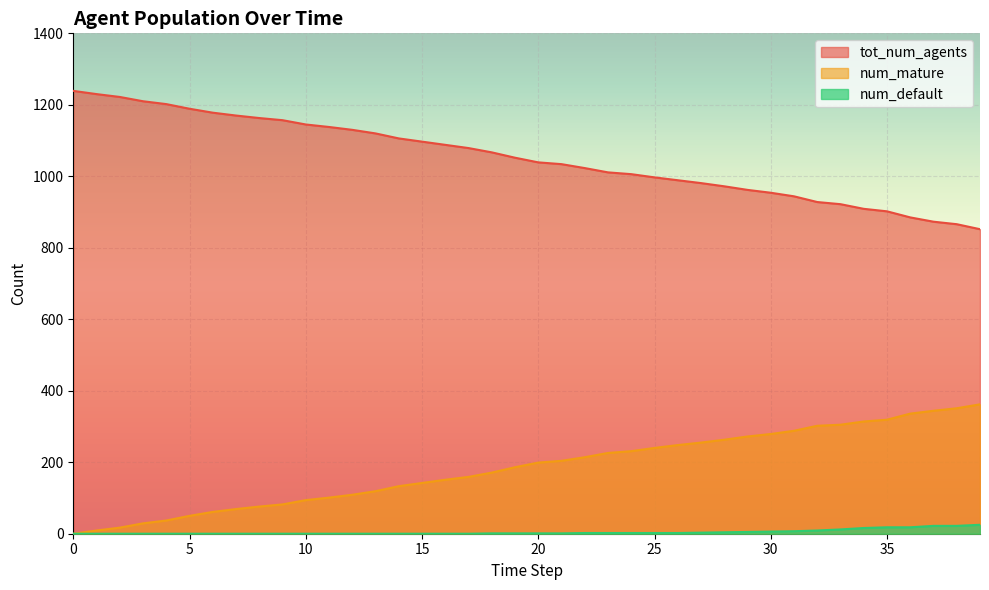

Does the chart display data point markers on the line(s)?

No